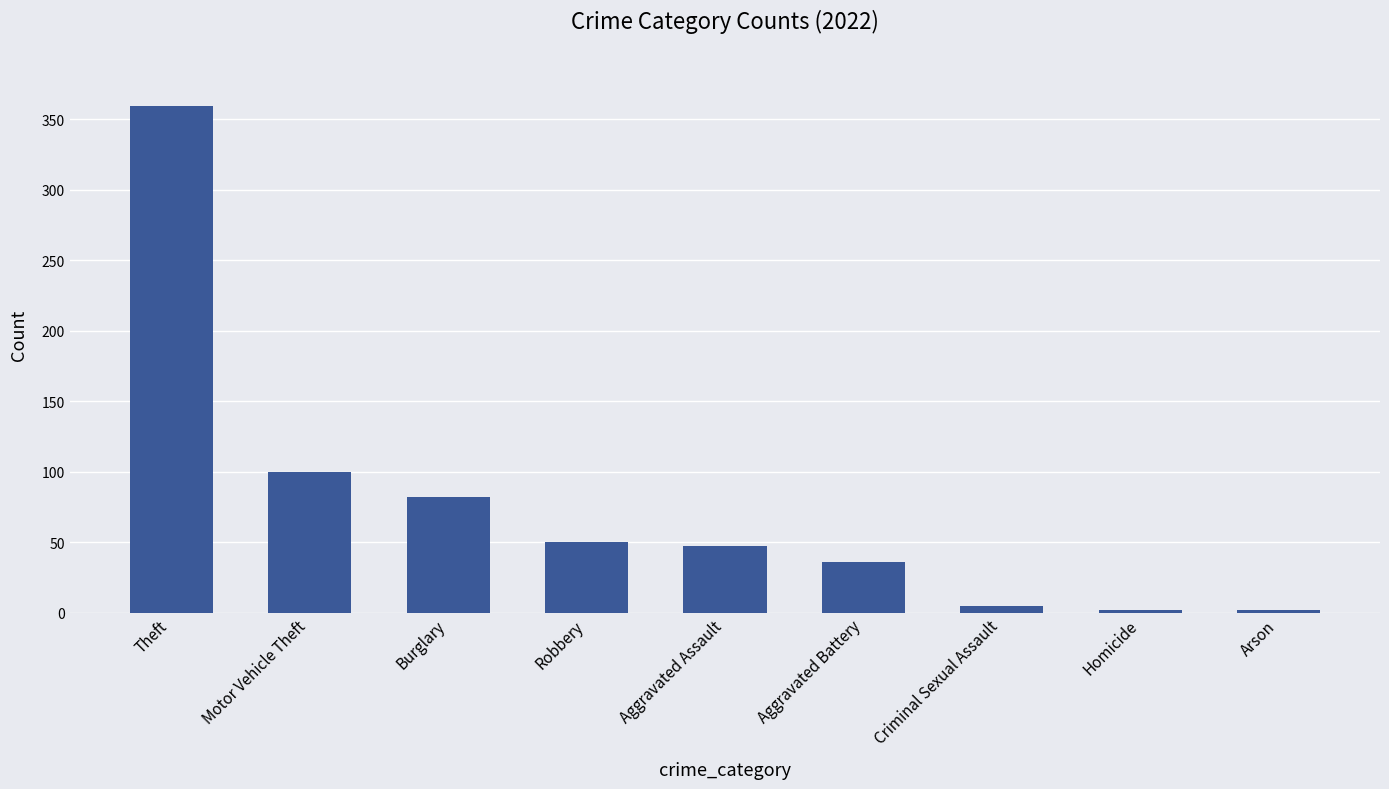

True or false: the data shows 47 at Aggravated Assault.

True